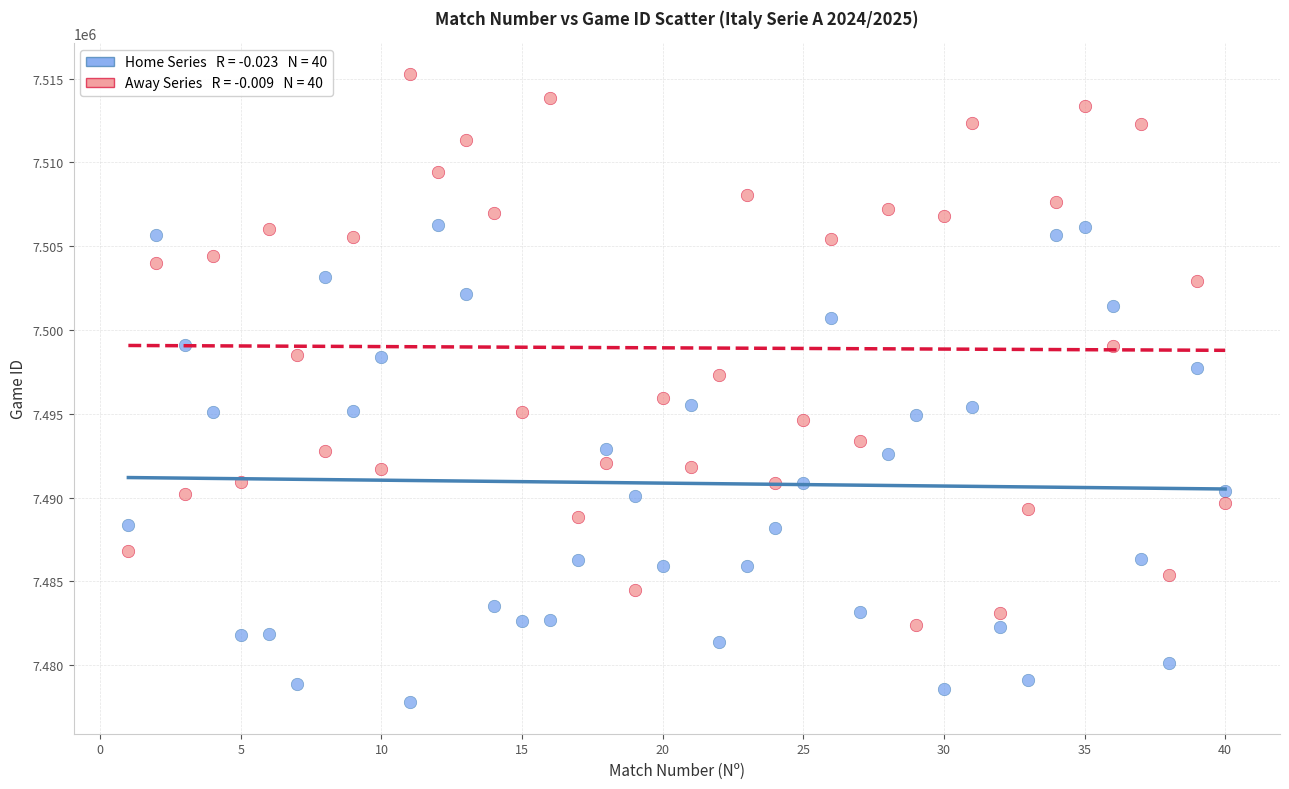

Across all data points, what is the range of X values (max minus min)?

39.0